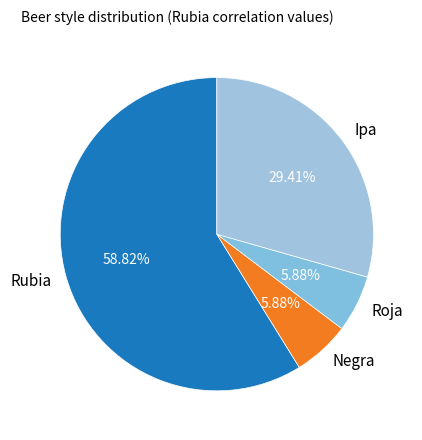

The Ipa slice represents 39% of the pie. True or false?

False